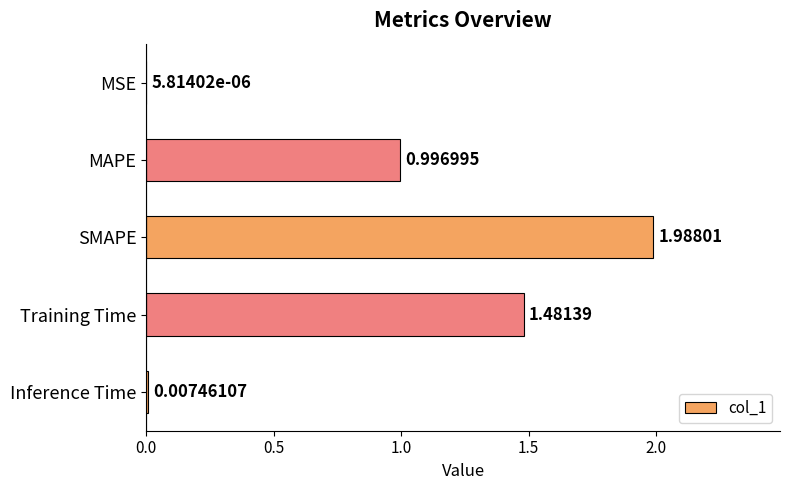

Which has a higher value, Inference Time or MSE?

Inference Time